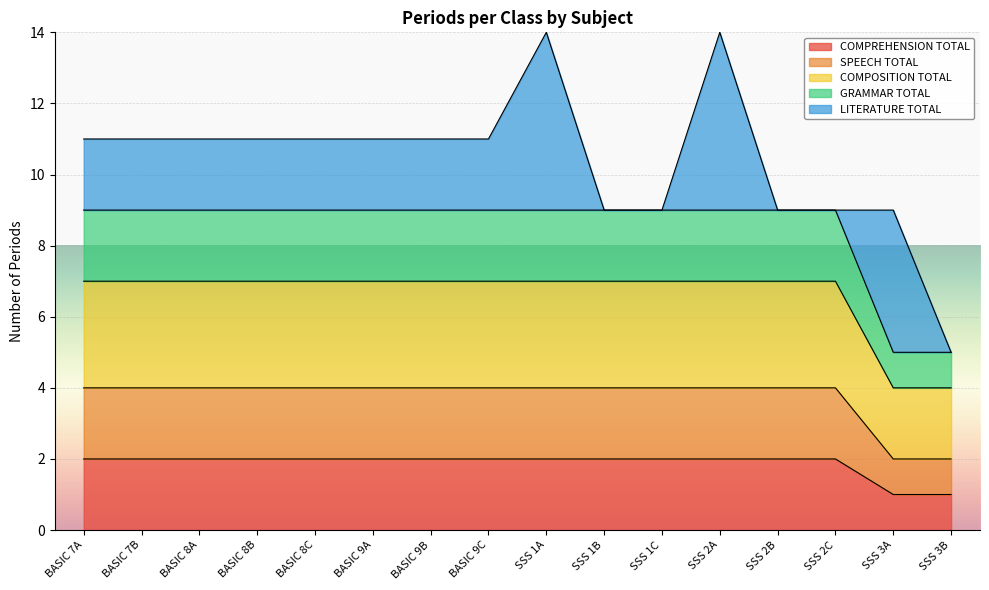

How many lines are shown in the chart?

5